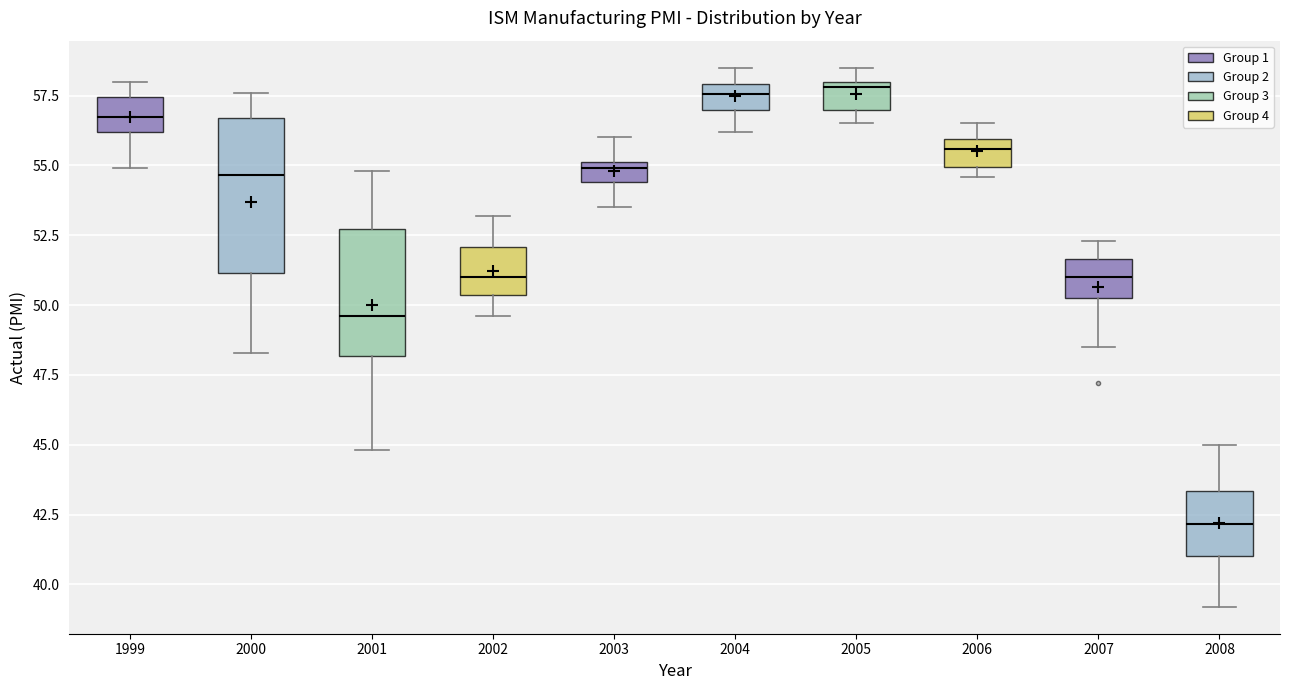

Where is the upper edge of the box at x = 2001 on the y-axis? The values are not printed on the chart, so give them approximately, as read against the axis.

52.5